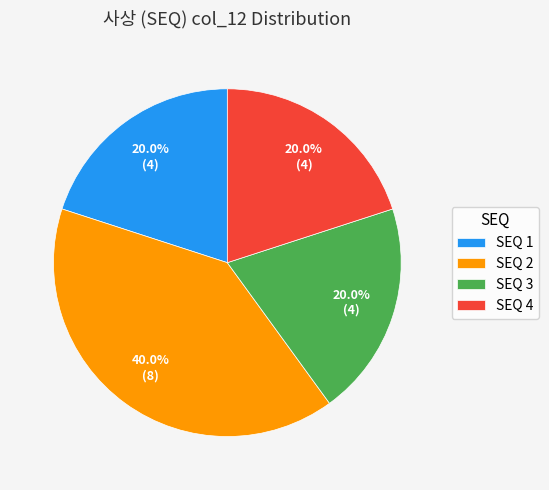

Between SEQ 1 and SEQ 2, which is larger?

SEQ 2